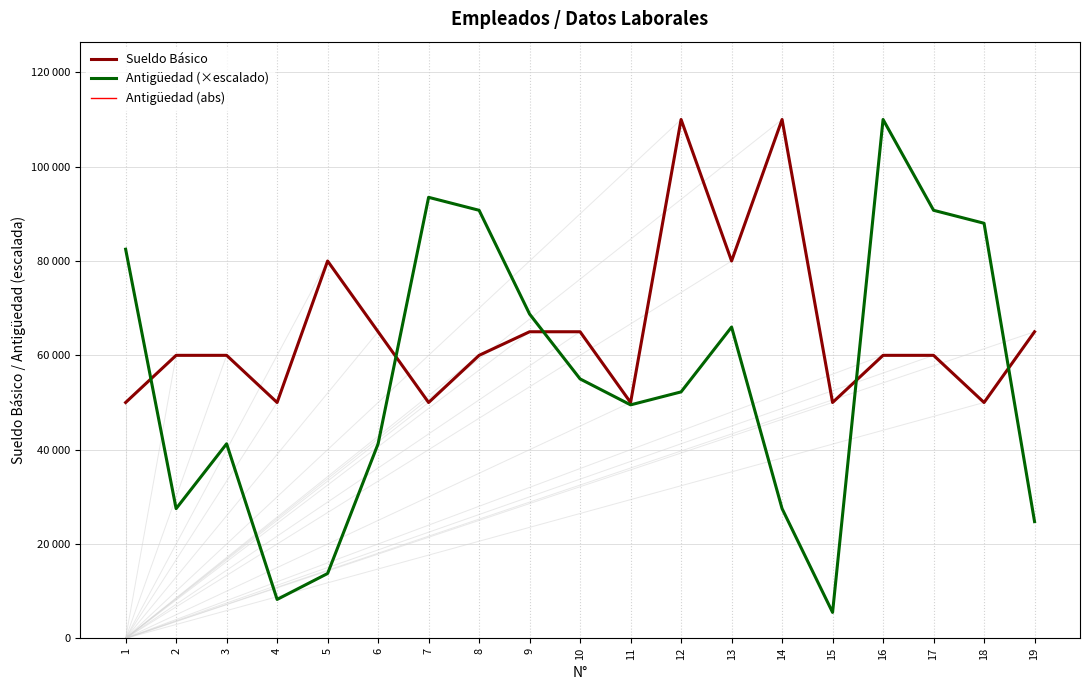

Is it true that Sueldo Básico equals 60000 at 8?

True